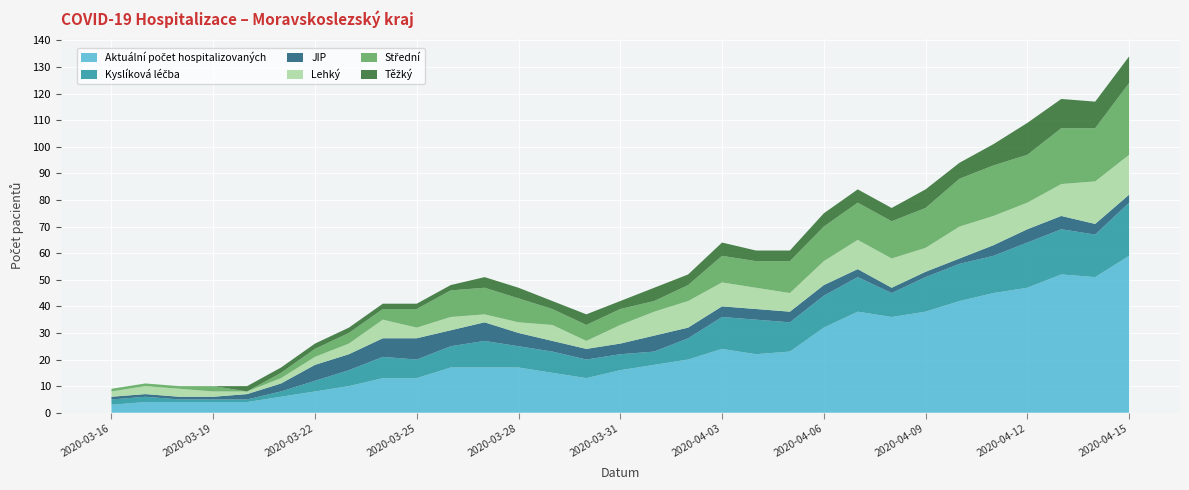

Reading right to left, transcribe all the data shown in this chart.

Aktuální počet hospitalizovaných: 59	51	52	47	45	42	38	36	38	32	23	22	24	20	18	16	13	15	17	17	17	13	13	10	8	6	4	4	4	4	3
Kyslíková léčba: 20	16	17	17	14	14	13	9	13	12	11	13	12	8	5	6	7	8	8	10	8	7	8	6	4	2	1	1	1	2	2
JIP: 3	4	5	5	4	2	2	2	3	4	4	4	4	4	6	4	4	4	5	7	6	8	7	6	6	3	2	1	1	1	1
Lehký: 15	16	12	10	11	12	9	11	11	9	7	8	9	10	9	7	3	6	4	3	5	4	7	4	3	2	1	2	3	3	2
Střední: 27	20	21	18	19	18	15	14	14	13	12	10	10	6	4	6	6	6	9	10	10	7	4	4	3	2	0	2	1	1	1
Těžký: 10	10	11	12	8	6	7	5	5	5	4	4	5	4	5	3	4	3	4	4	2	2	2	2	2	2	2	0	0	0	0